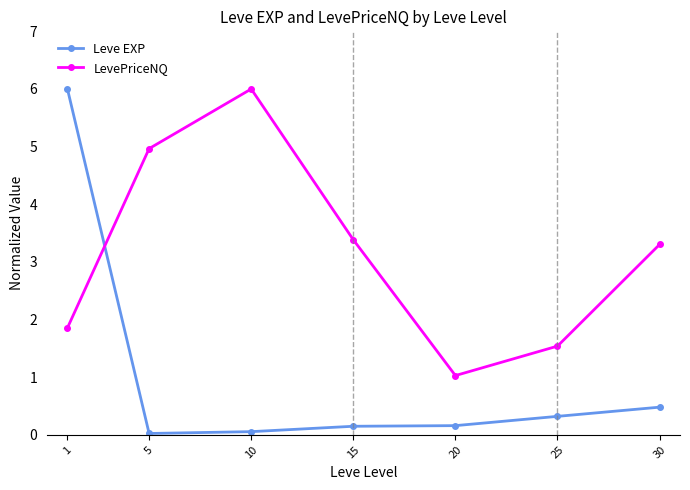

Where is Leve EXP nearest to the value 3?

30